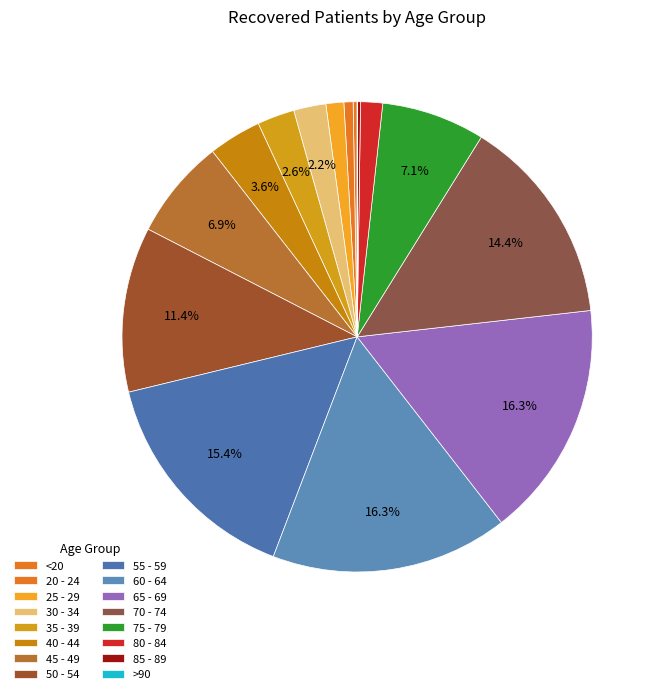

Rank the categories by value from highest to lowest.

60 - 64, 65 - 69, 55 - 59, 70 - 74, 50 - 54, 75 - 79, 45 - 49, 40 - 44, 35 - 39, 30 - 34, 80 - 84, 25 - 29, 20 - 24, <20, 85 - 89, >90